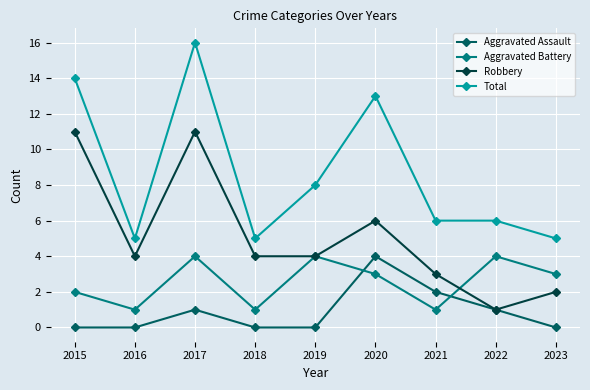

At how many categories does at least one series exceed 4?

9